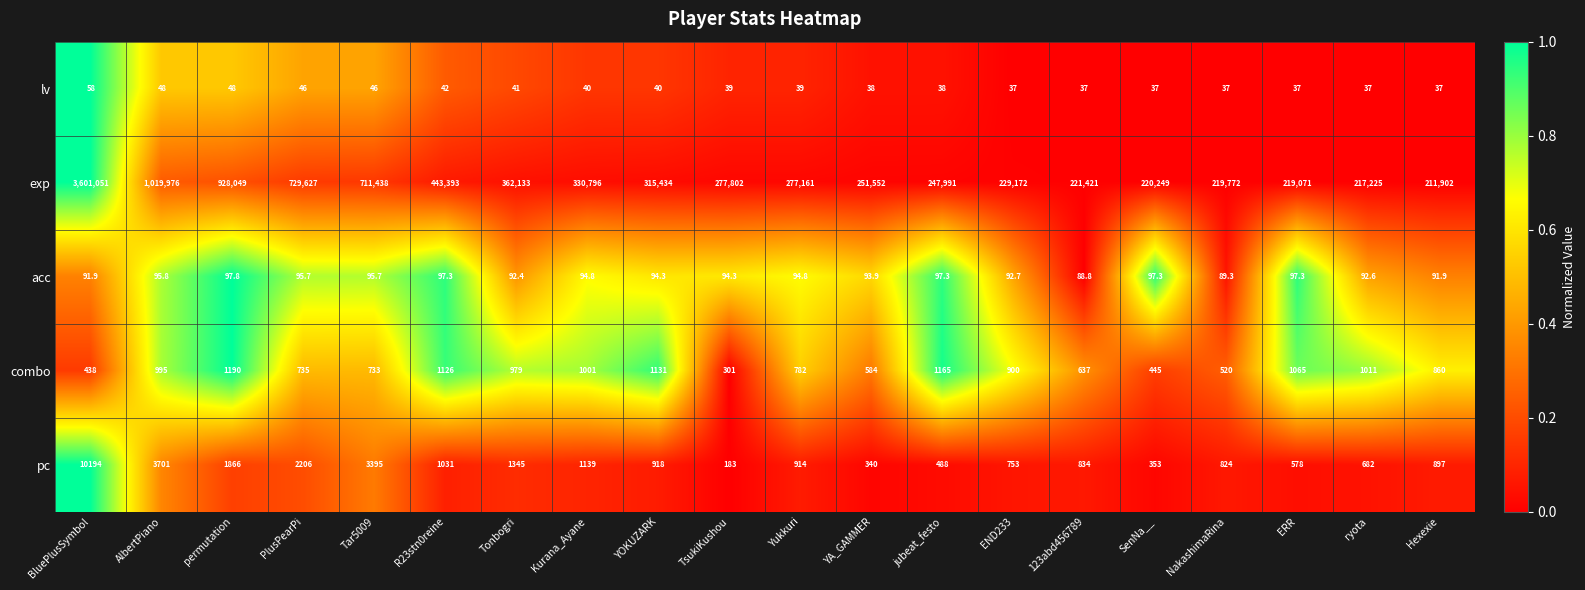

What is the total value across all series at permutation?

931250.8